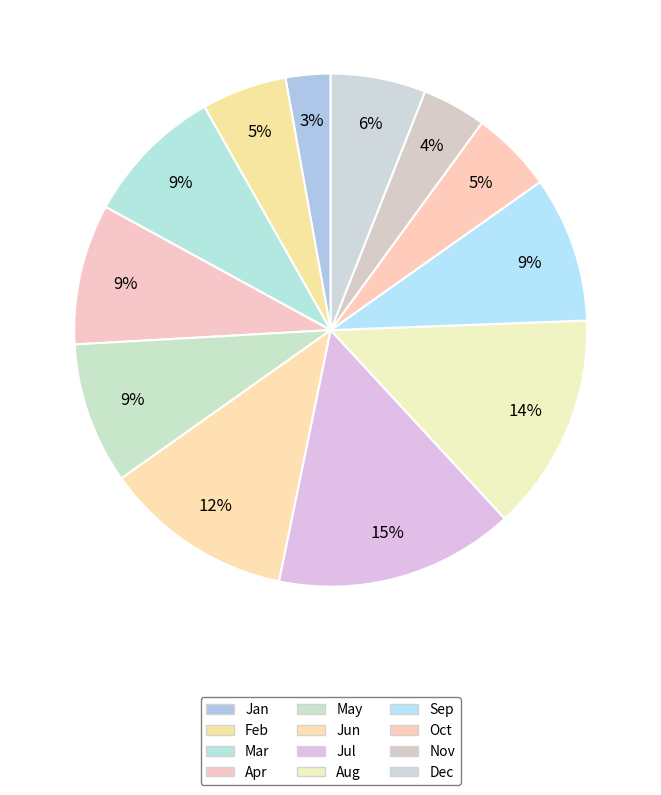

How many segments does this pie chart have?

12